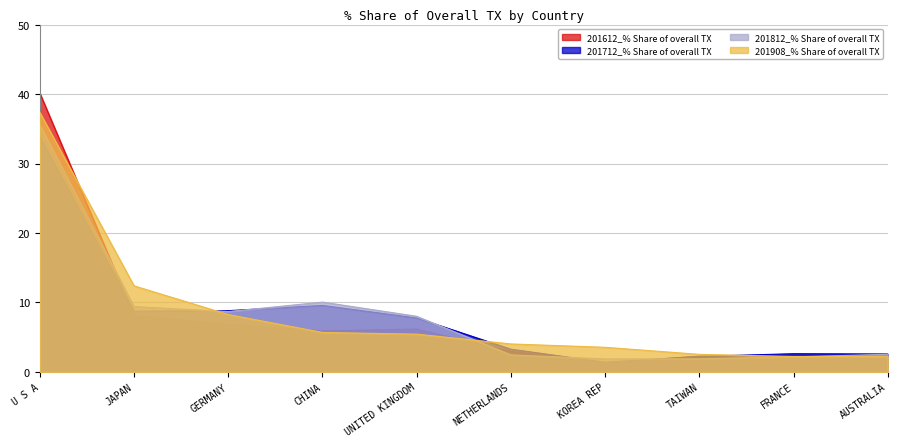

Which series ends up on top after the final intersection of 201712_% Share of overall TX and 201812_% Share of overall TX?

201712_% Share of overall TX